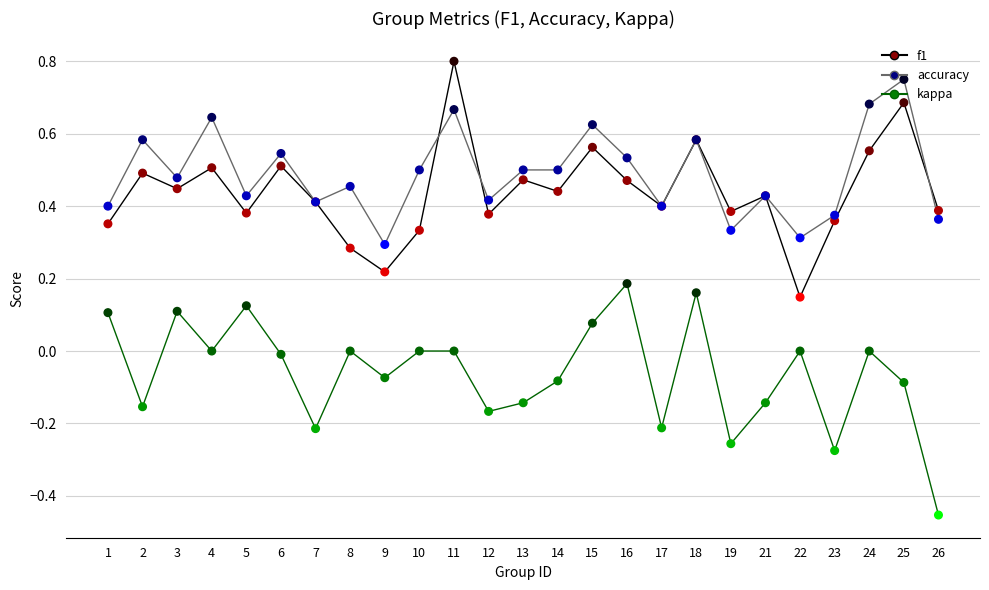

Which category has the lowest value across all series?

26